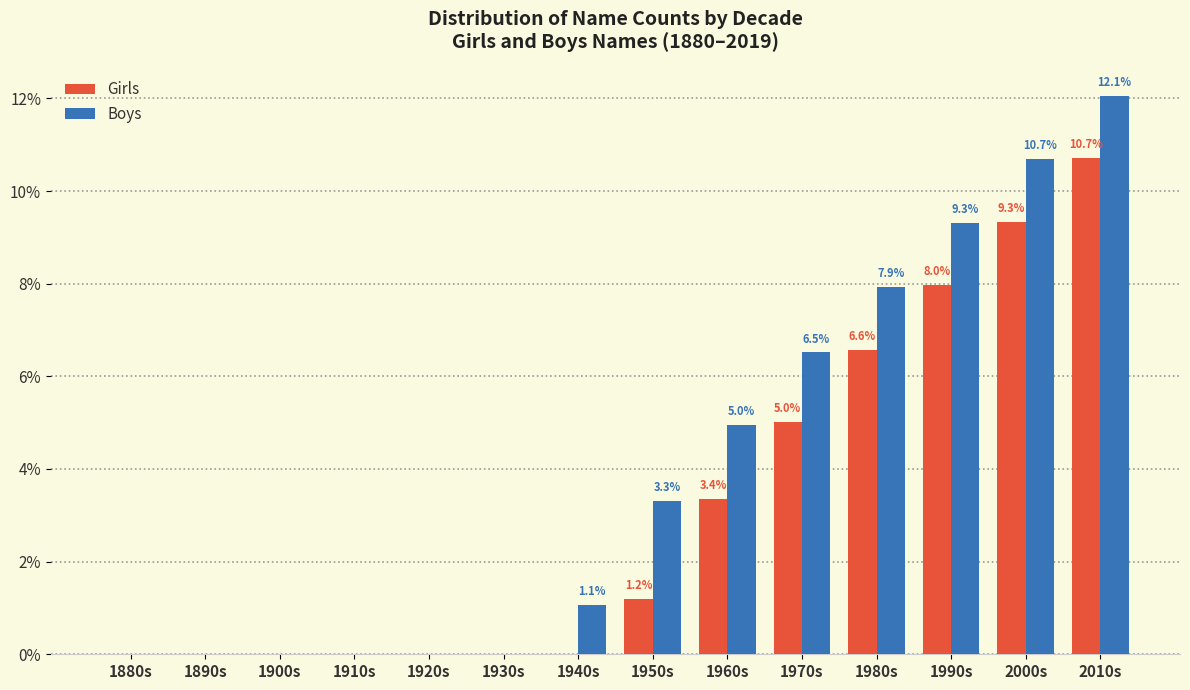

Reading left to right, transcribe all the data shown in this chart.

Girls: 1880s=0.0	1890s=0.0	1900s=0.0	1910s=0.0	1920s=0.0	1930s=0.0	1940s=0.0	1950s=1.2	1960s=3.4	1970s=5.0	1980s=6.6	1990s=8.0	2000s=9.3	2010s=10.7
Boys: 1880s=0.0	1890s=0.0	1900s=0.0	1910s=0.0	1920s=0.0	1930s=0.0	1940s=1.1	1950s=3.3	1960s=5.0	1970s=6.5	1980s=7.9	1990s=9.3	2000s=10.7	2010s=12.1